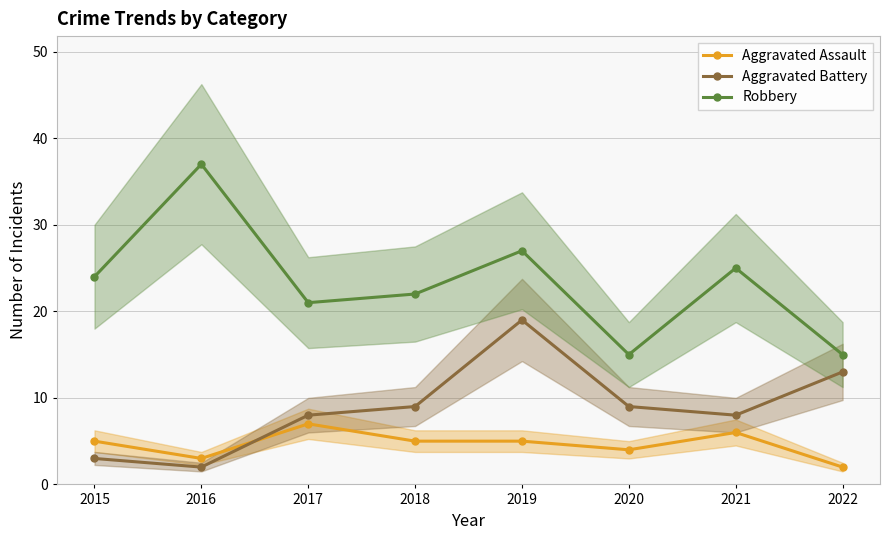

Rank the categories by Aggravated Assault value from highest to lowest.

2017, 2021, 2015, 2018, 2019, 2020, 2016, 2022